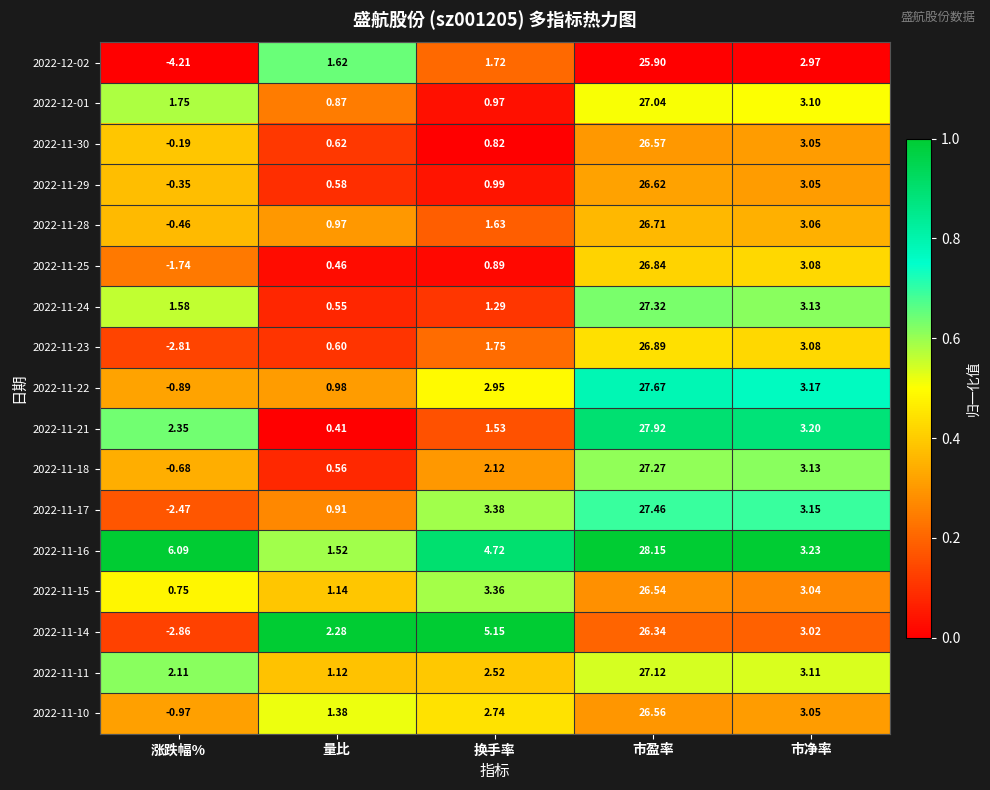

Count the number of data series in this chart.

17